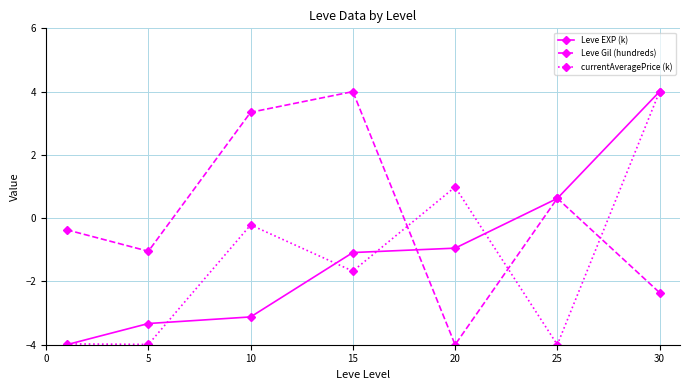

What is the value of the Leve Gil (hundreds) point at the 4th from the left?

4.0